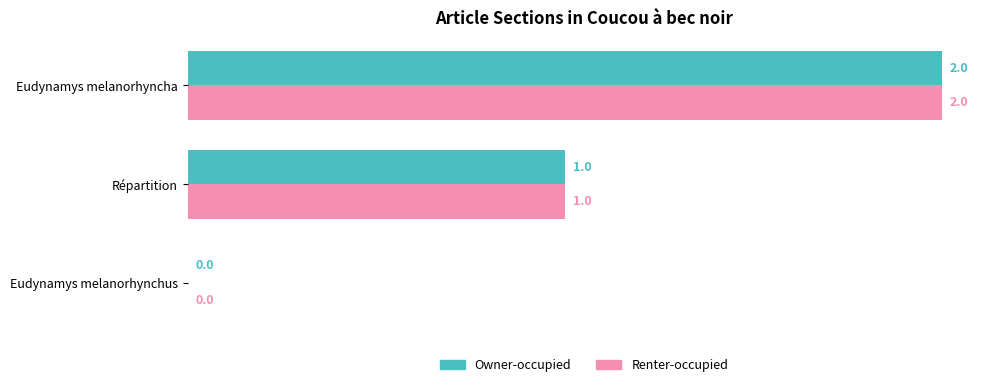

What is the sum of all Owner-occupied values?

3